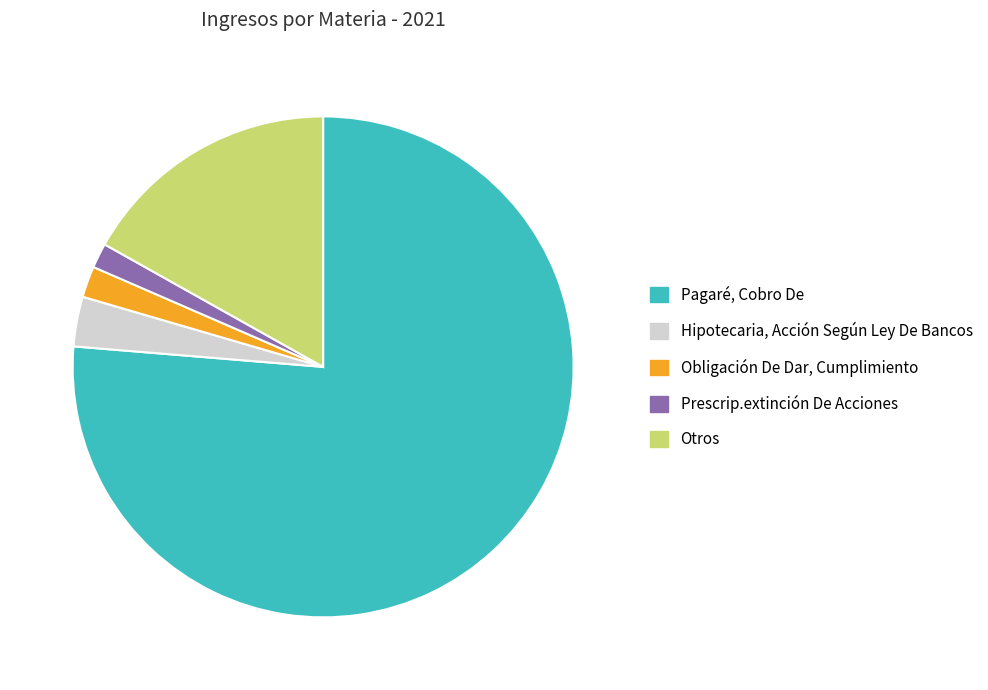

Which slice is the largest?

Pagaré, Cobro De